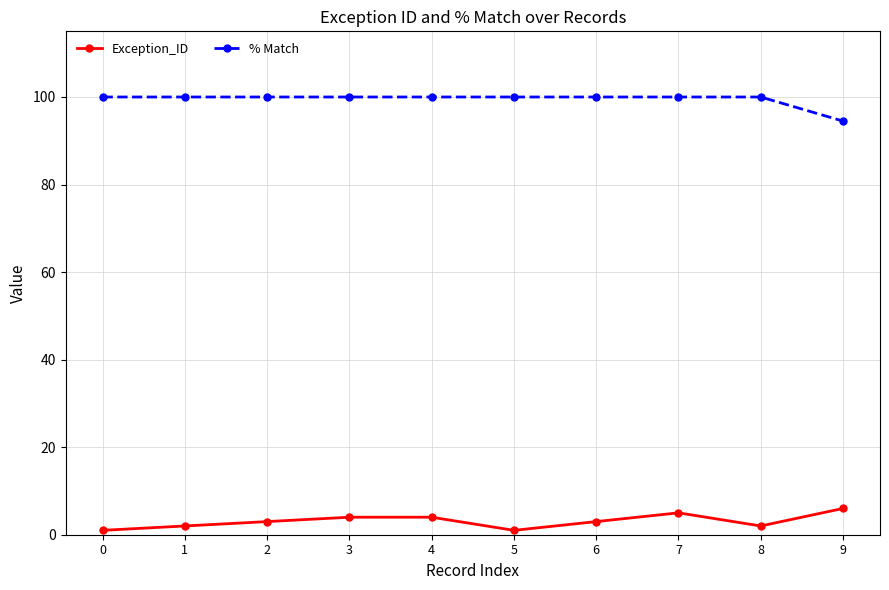

Reading left to right, transcribe all the data shown in this chart.

Exception_ID: 0=1.0	1=2.0	2=3.0	3=4.0	4=4.0	5=1.0	6=3.0	7=5.0	8=2.0	9=6.0
% Match: 0=100.0	1=100.0	2=100.0	3=100.0	4=100.0	5=100.0	6=100.0	7=100.0	8=100.0	9=94.5